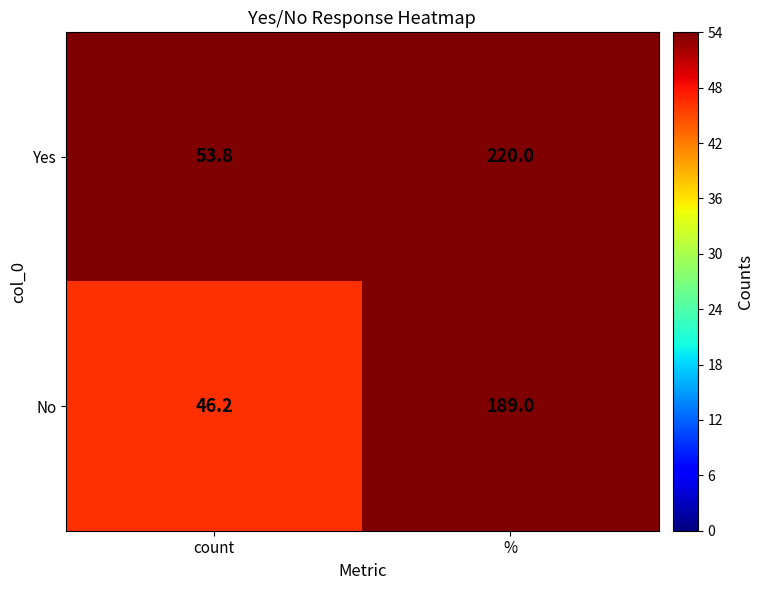

Which label corresponds to the largest value in the chart?

%